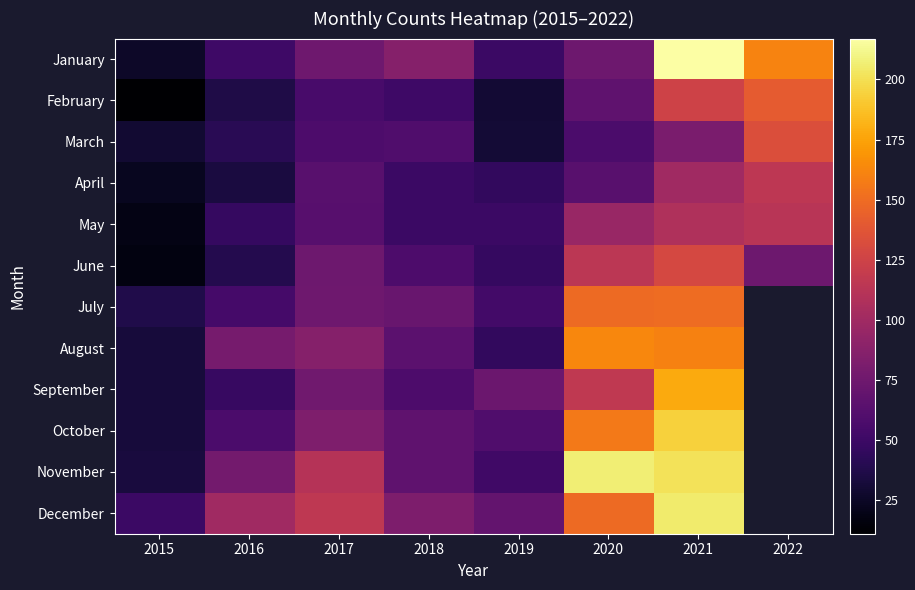

What is the difference between the maximum and minimum values in the July series?

113.0